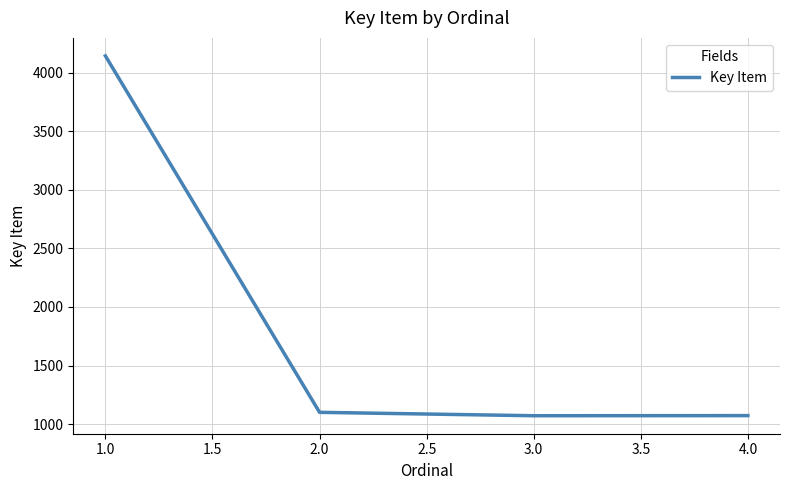

The value at 1.0 is 1969. True or false?

False